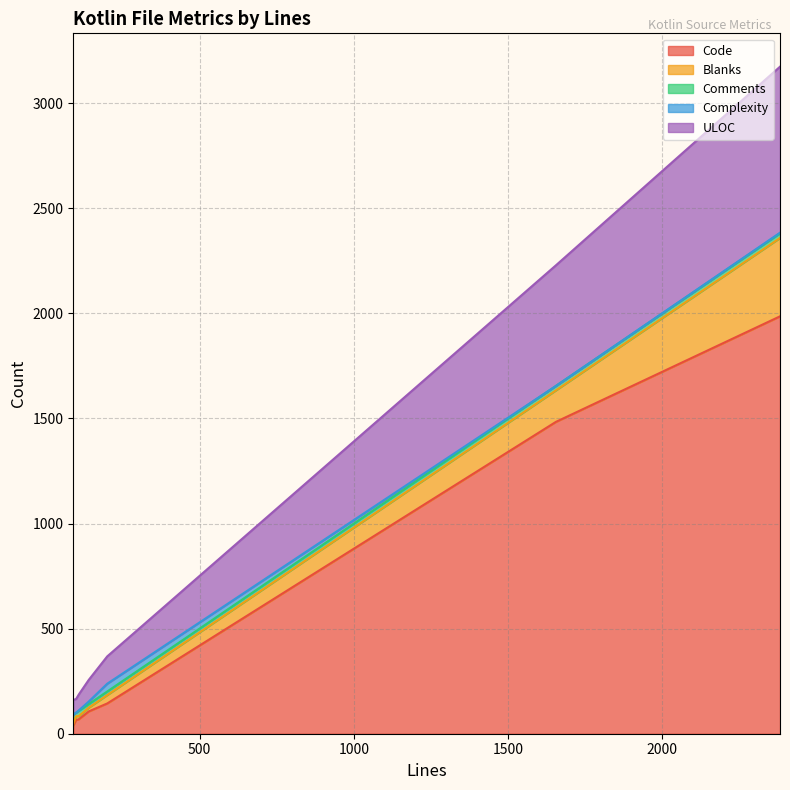

Which series changed the most between YamlReadingTest.kt and YamlException.kt?

Code